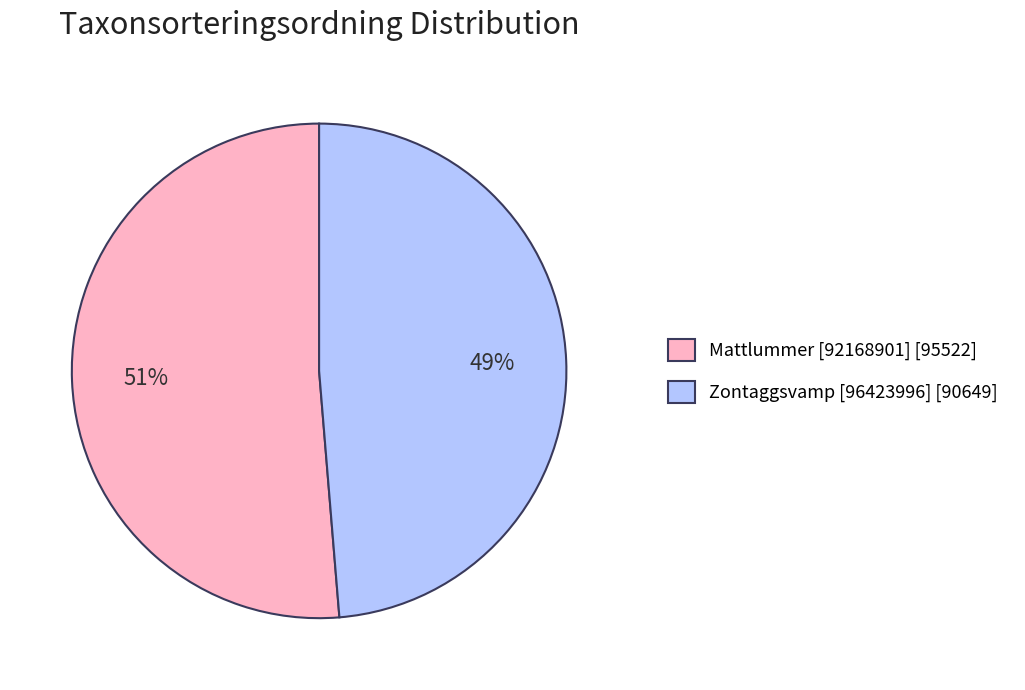

Do Zontaggsvamp [96423996] [90649] and Mattlummer [92168901] [95522] together represent more than half of the pie?

Yes